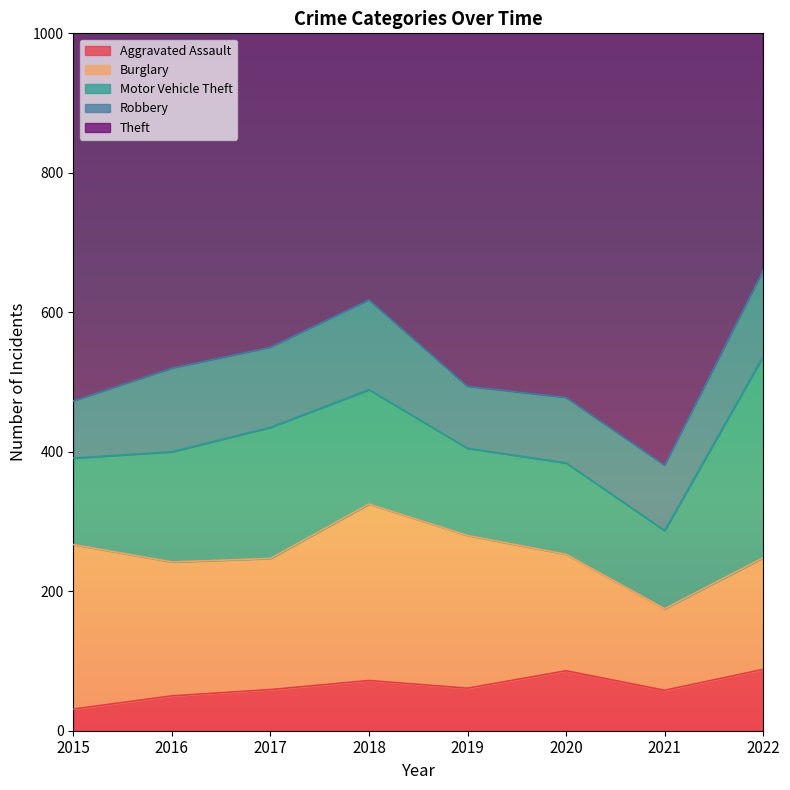

Reading left to right, transcribe all the data shown in this chart.

Aggravated Assault: 2015=31	2016=50	2017=59	2018=72	2019=61	2020=86	2021=58	2022=88
Burglary: 2015=236	2016=192	2017=188	2018=253	2019=219	2020=167	2021=117	2022=160
Motor Vehicle Theft: 2015=124	2016=158	2017=188	2018=164	2019=125	2020=131	2021=112	2022=289
Robbery: 2015=82	2016=120	2017=115	2018=129	2019=89	2020=94	2021=94	2022=123
Theft: 2015=638	2016=688	2017=868	2018=763	2019=849	2020=713	2021=683	2022=900